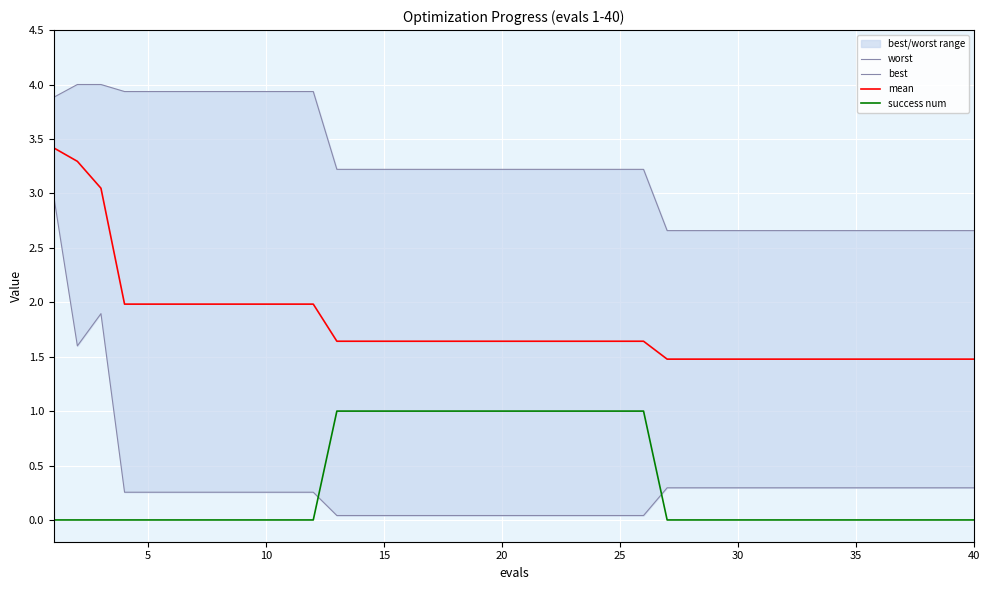

True or false: mean and success num intersect in this chart.

False